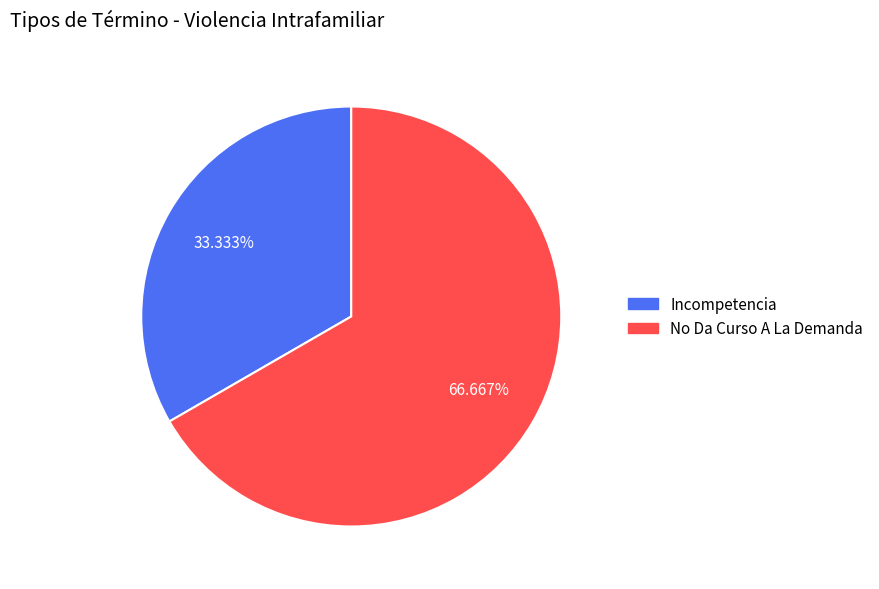

Is there any slice that represents more than half of the pie?

Yes